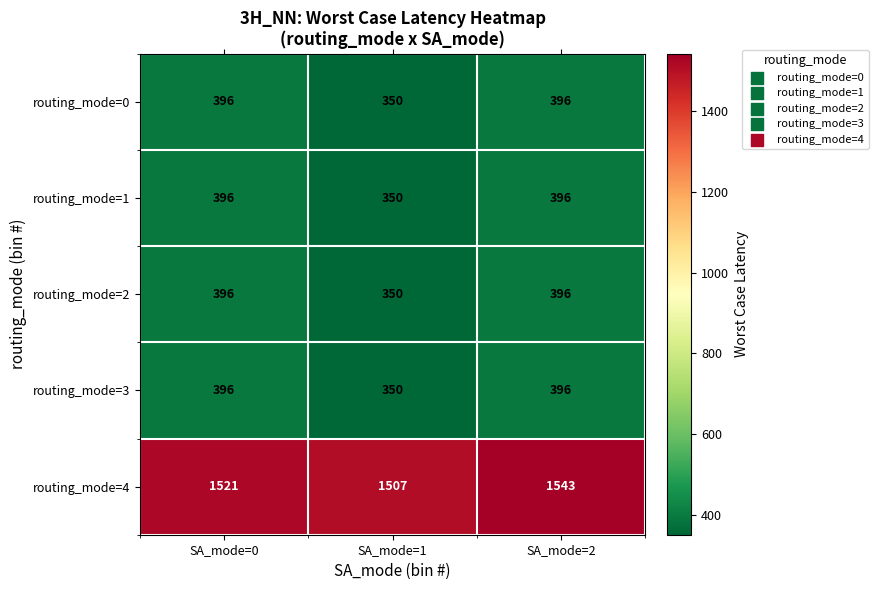

What is the difference between the second highest and minimum values in the routing_mode=3 series?

46